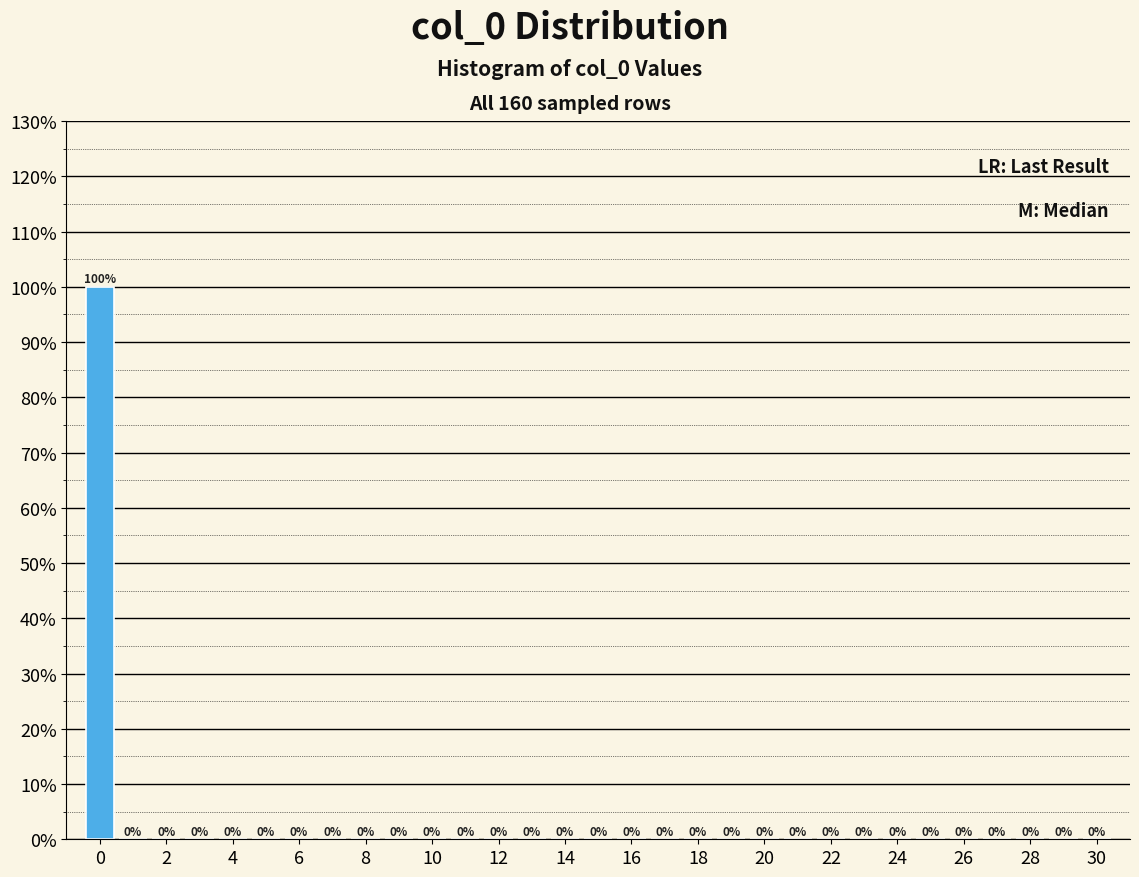

What is the height of the bar covering -0.5 to 0.5 on the x-axis? The bar edges are not printed on the chart, so give them approximately, as read against the axis.

100